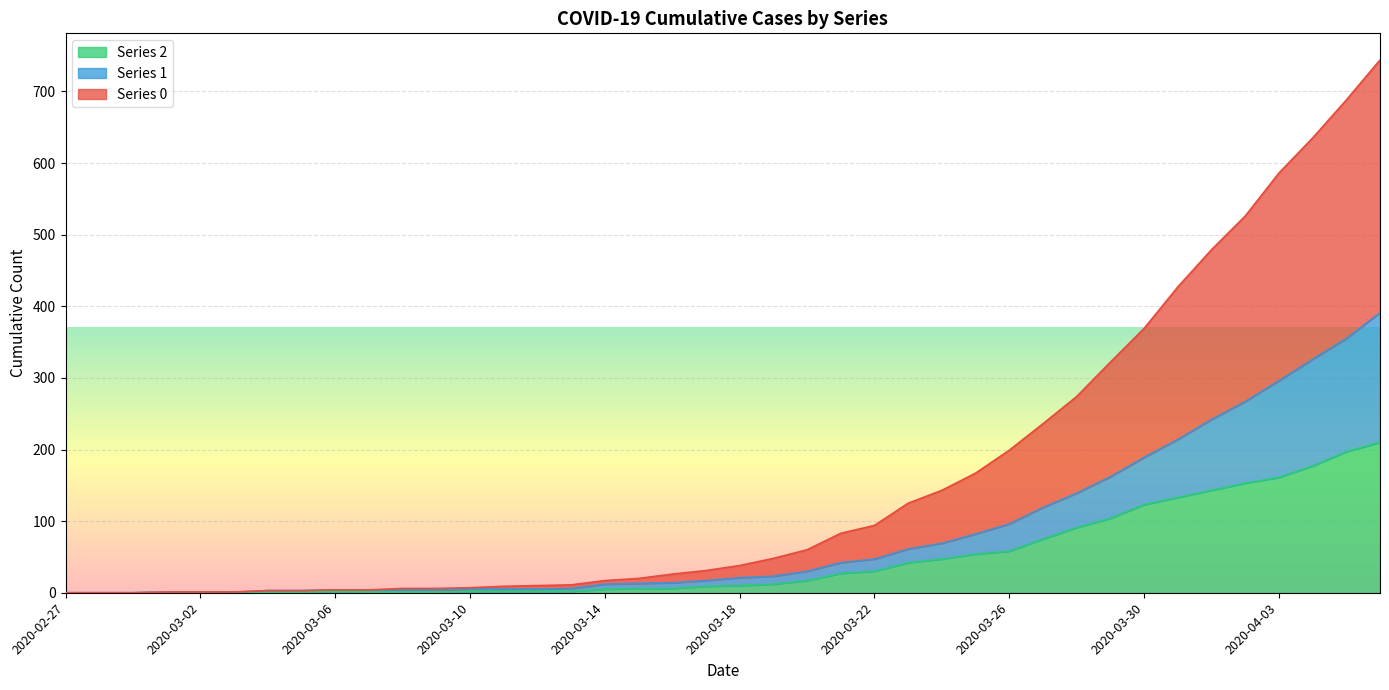

True or false: 1 and 0 cross at least once.

False